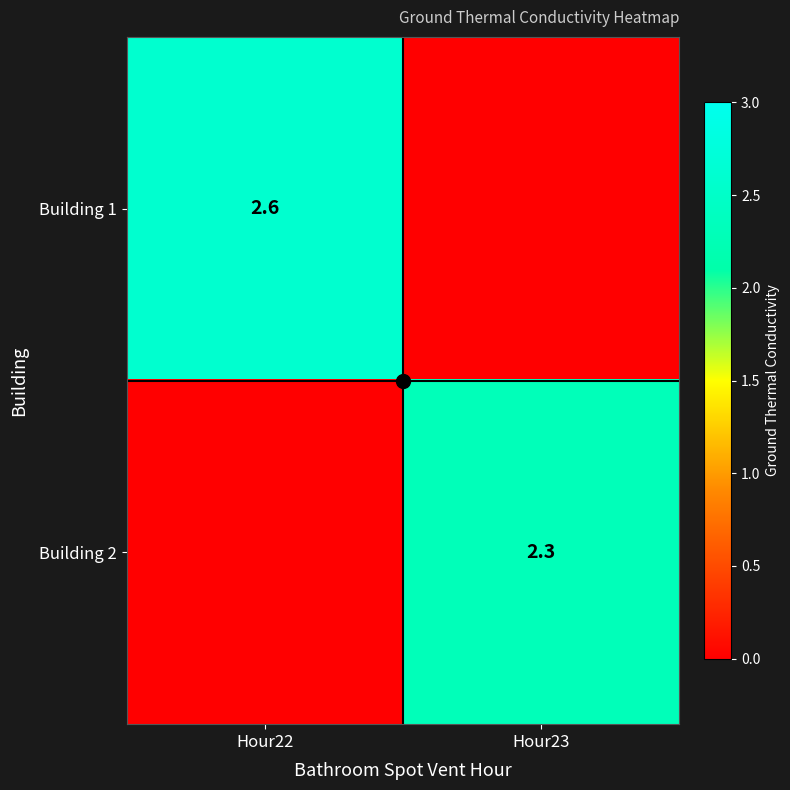

True or false: Building 1 has a value of 2.6 at Hour22.

True